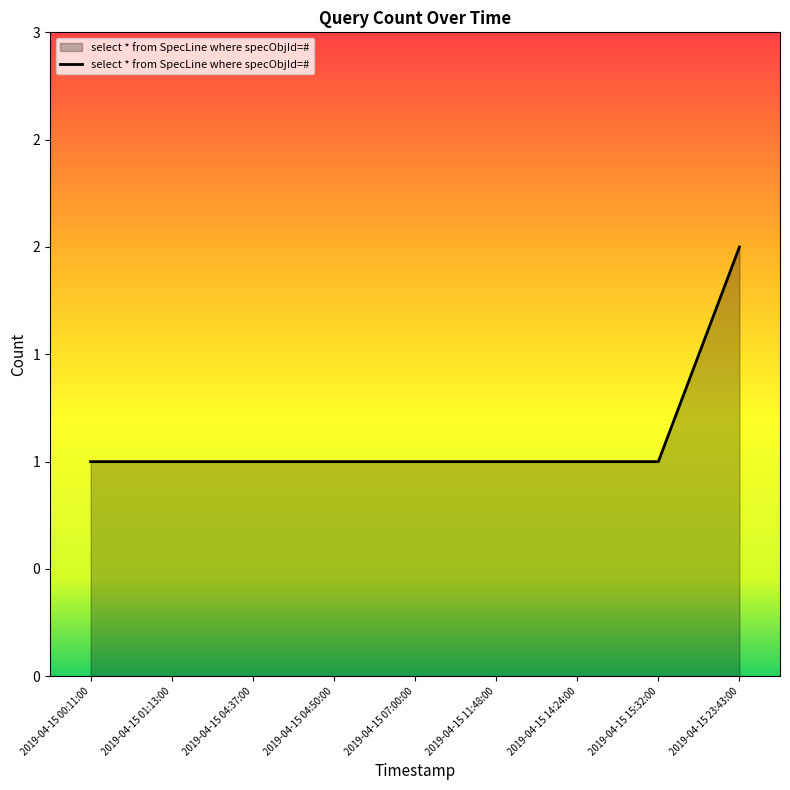

Between 2019-04-15 11:48:00 and 2019-04-15 00:11:00, which is larger?

2019-04-15 11:48:00